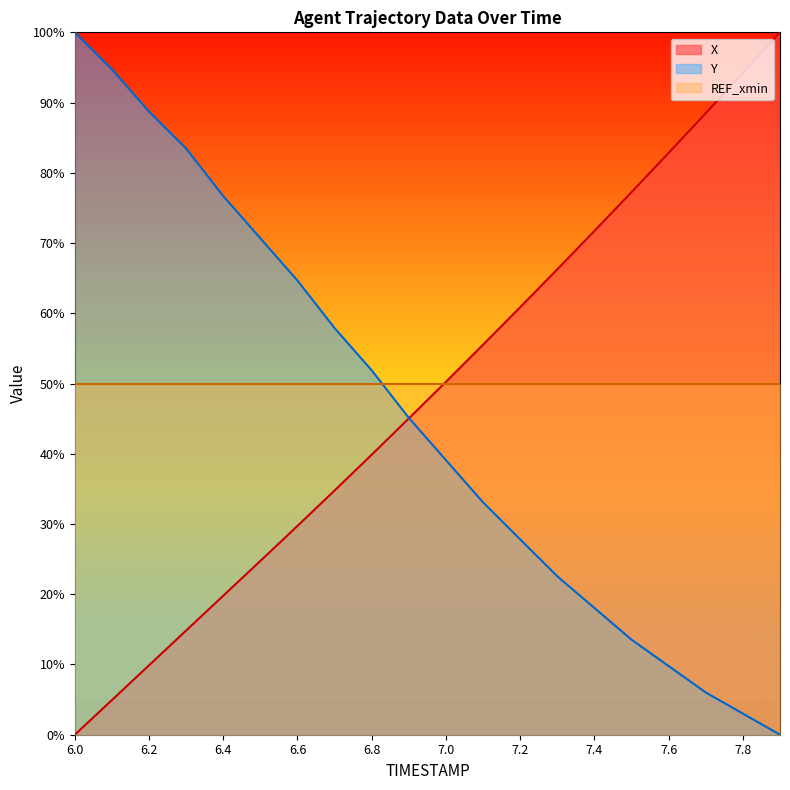

What is the average value of the X series?

48.6